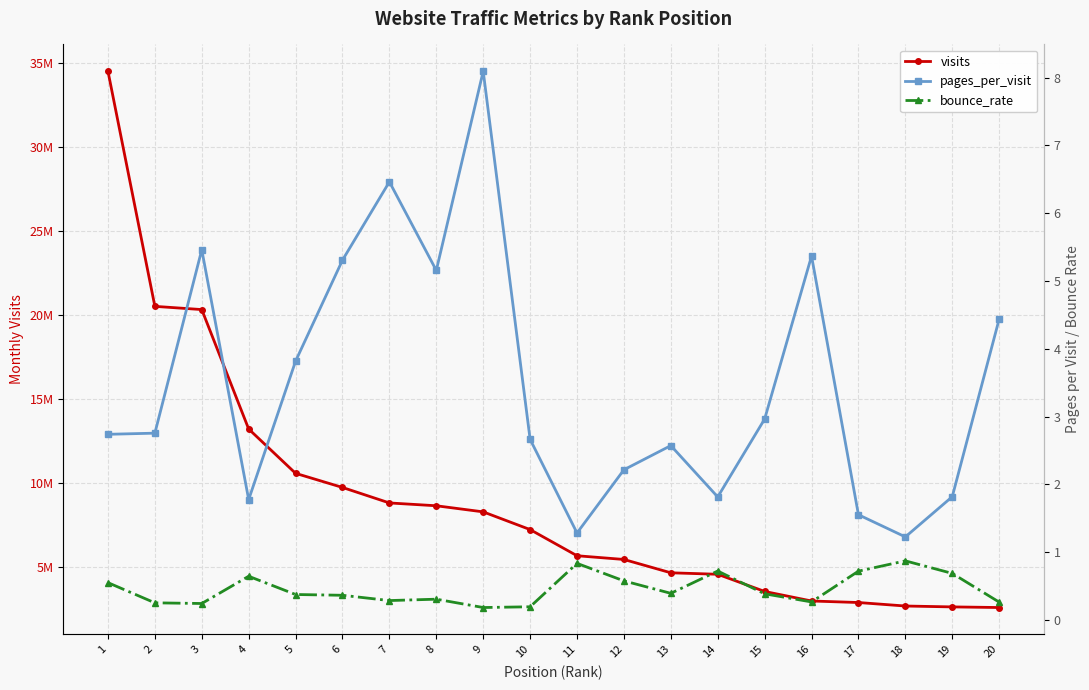

Which has a higher value, 19 or 5?

5